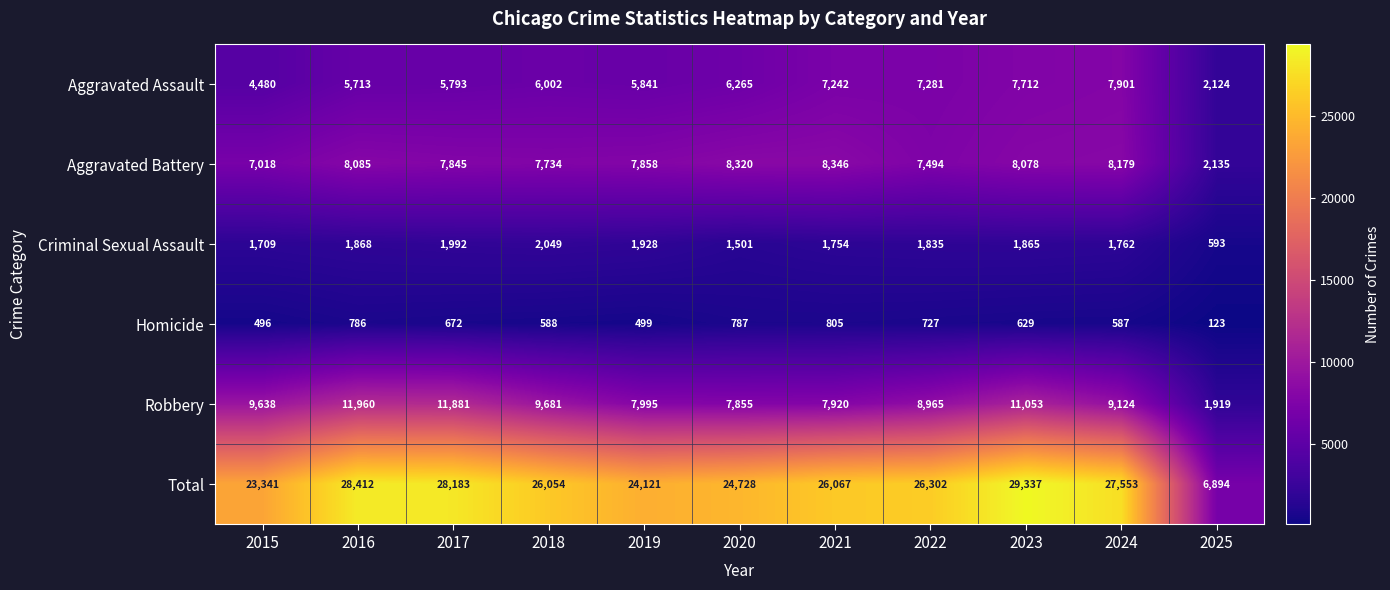

At which category does the chart reach its minimum across all series?

2025